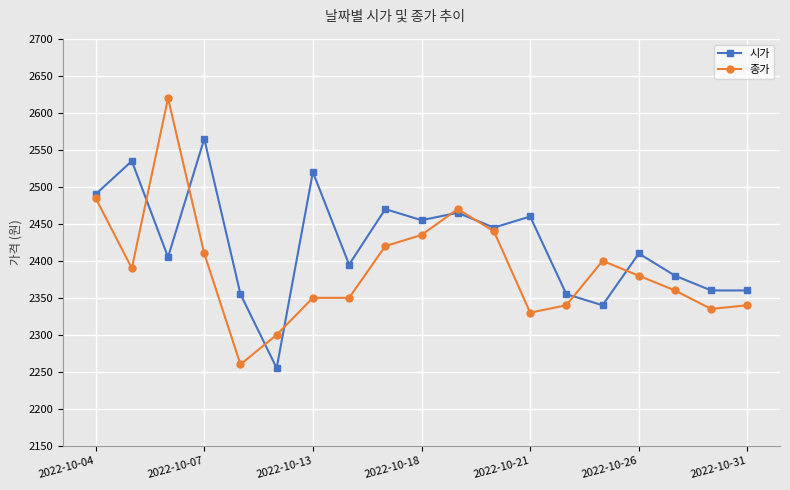

What is the value of the 시가 point at the 15th from the left?

2340